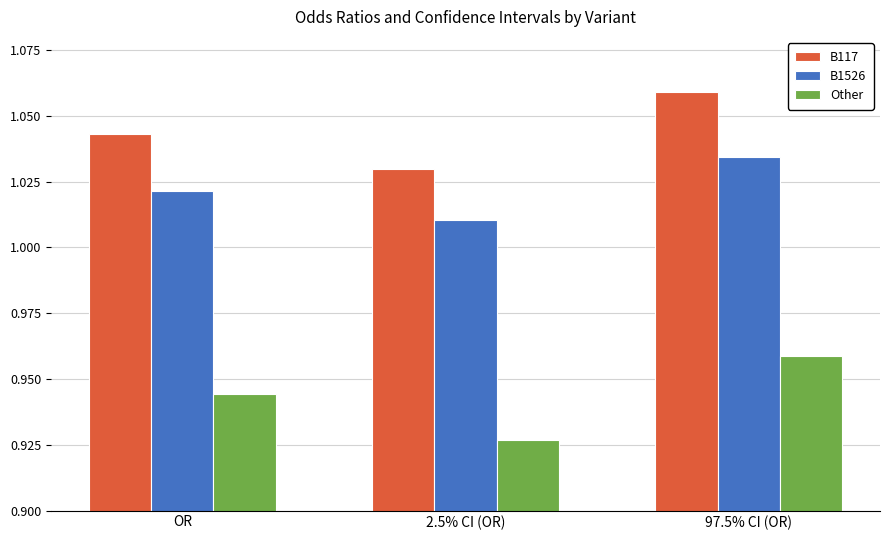

Is the value of B117 at OR greater than the value of Other at OR?

Yes